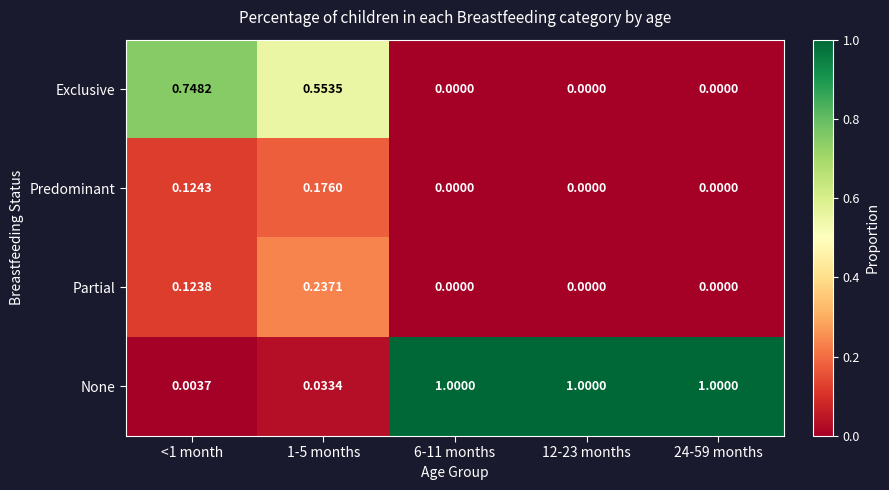

Between 1-5 months and 12-23 months, which series saw the biggest shift?

None